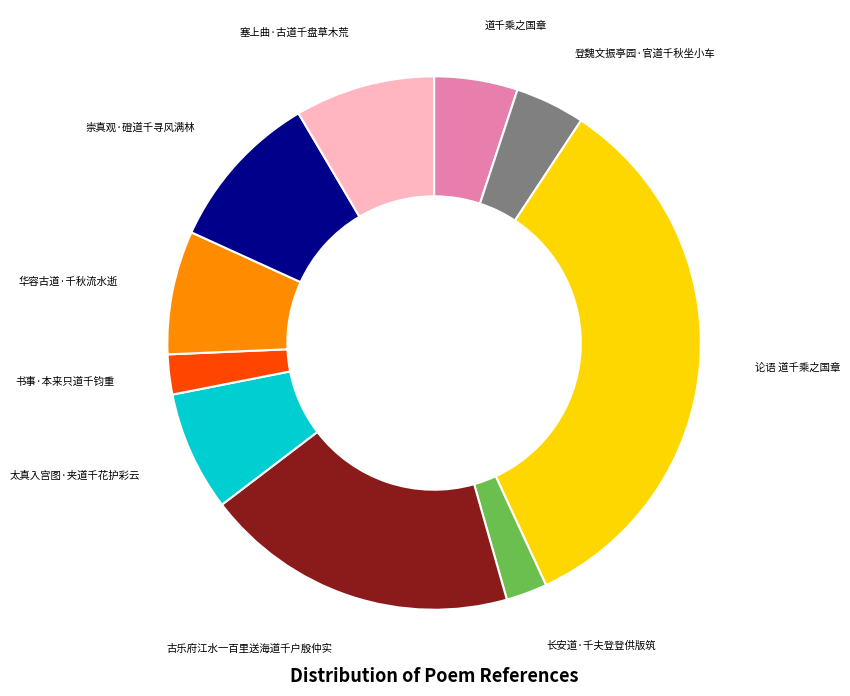

True or false: 道千乘之国章 accounts for 5% of the total.

True